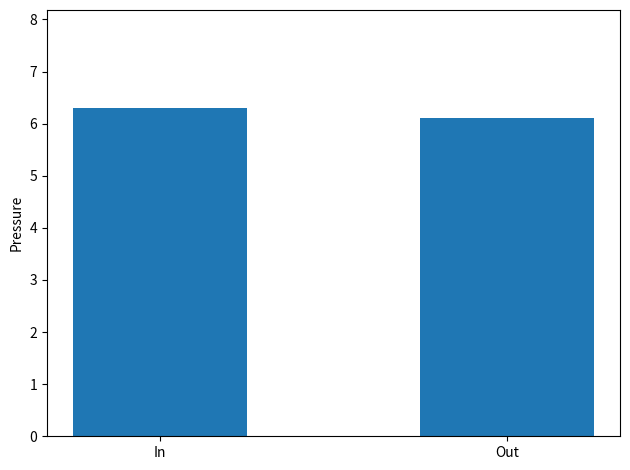

List the labels in order of value, smallest first.

Out, In